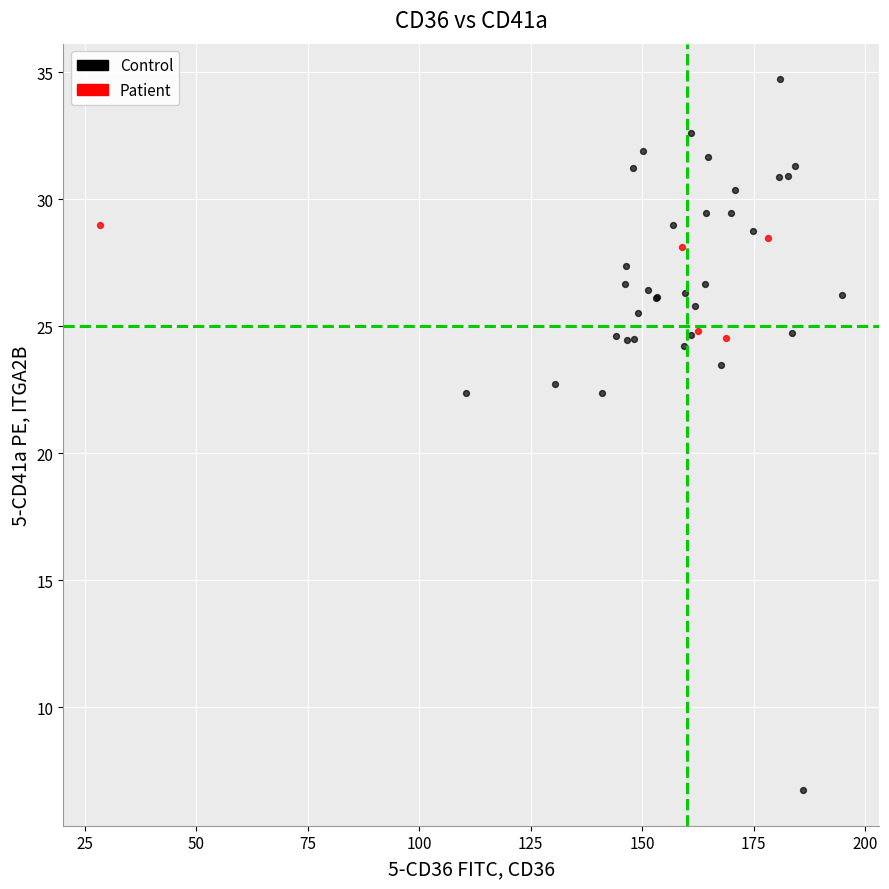

Which series contains the lowest Y value?

Control